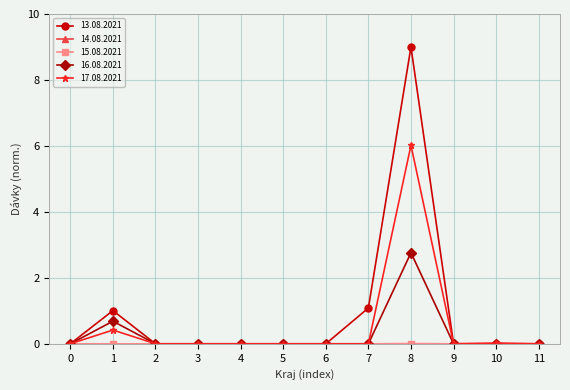

True or false: 13.08.2021 has a value of 1.8 at 7.

False